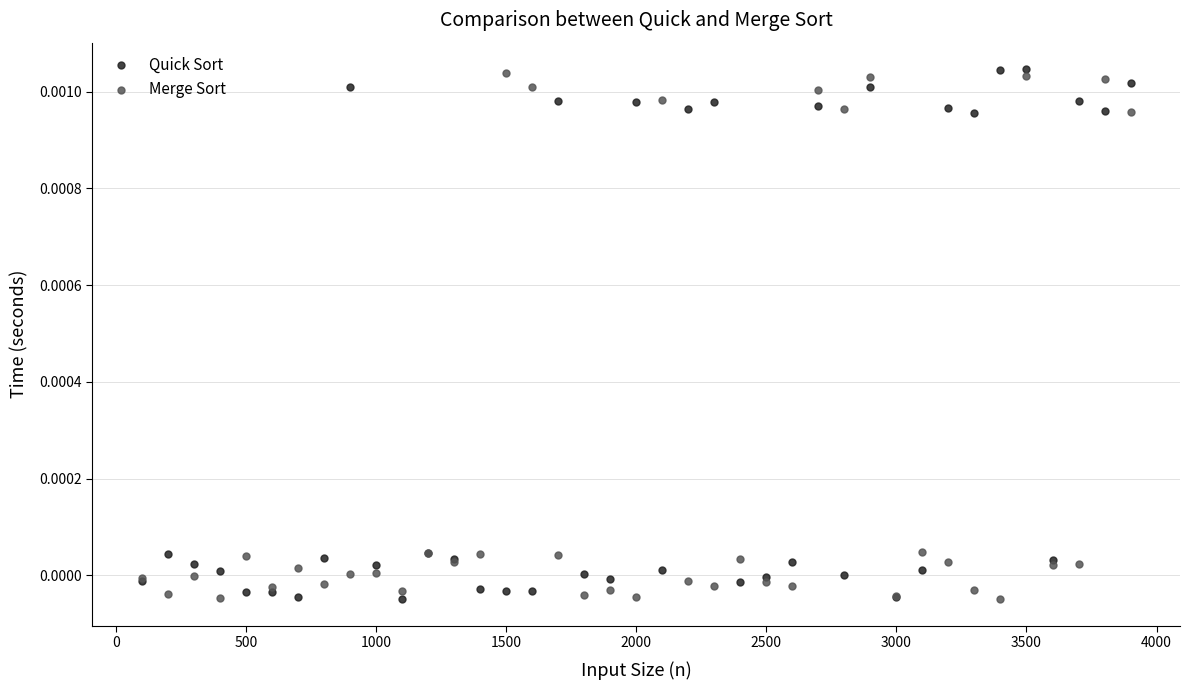

What is the X range (max minus min) for the scatter plot?

3800.0